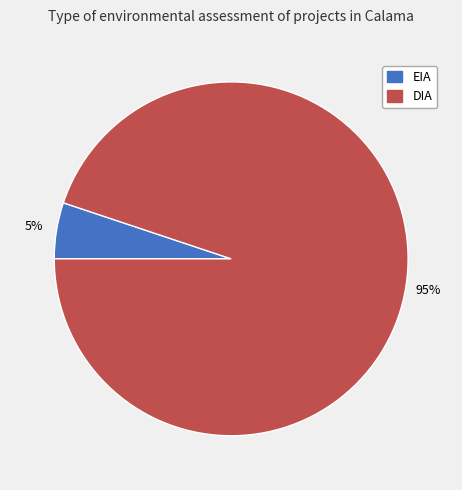

Is it true that EIA is 19% of the pie?

False